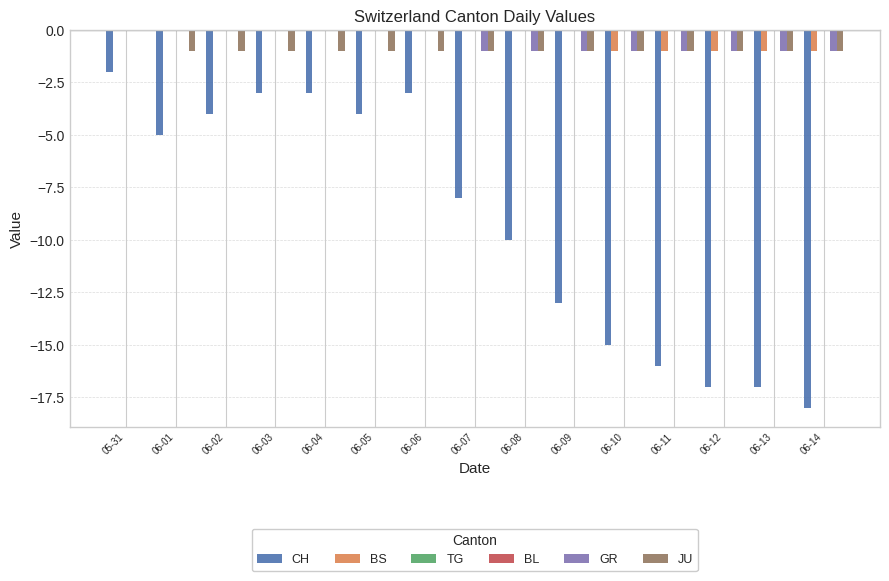

At which category is the sum across all series the highest?

05-31